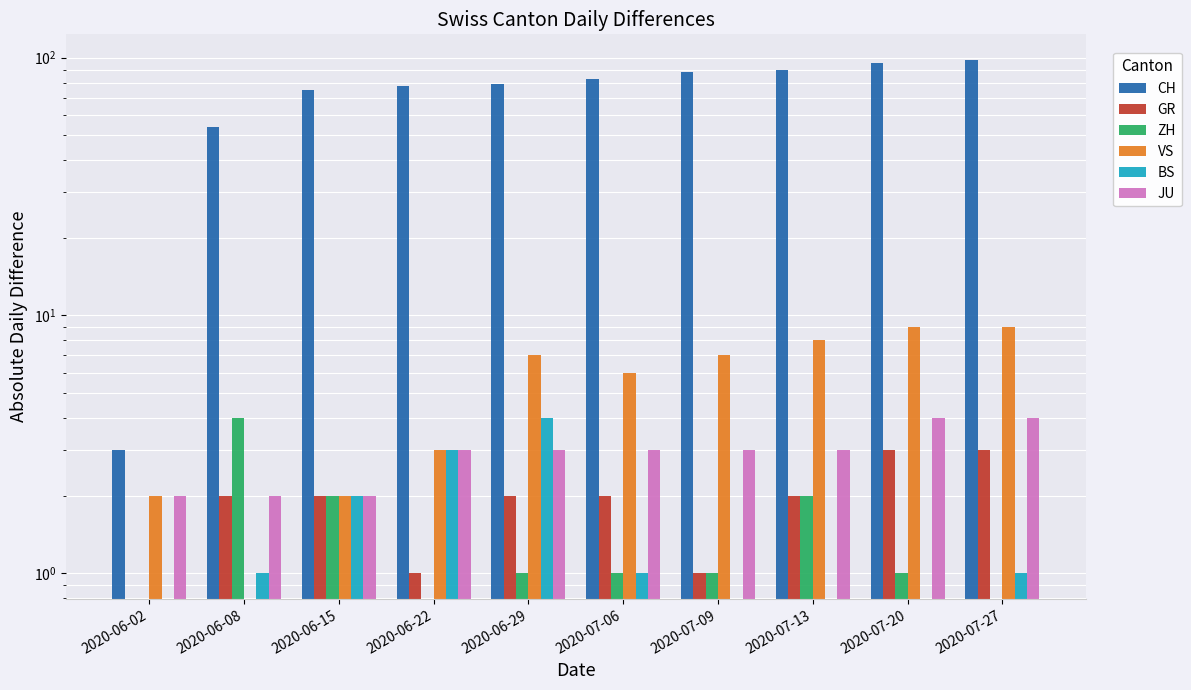

At how many categories does at least one series exceed 12?

9